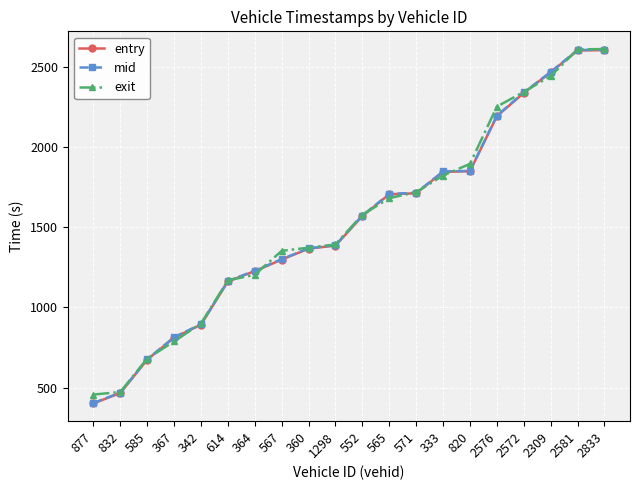

True or false: entry has more than 2 points higher than both neighbors.

False